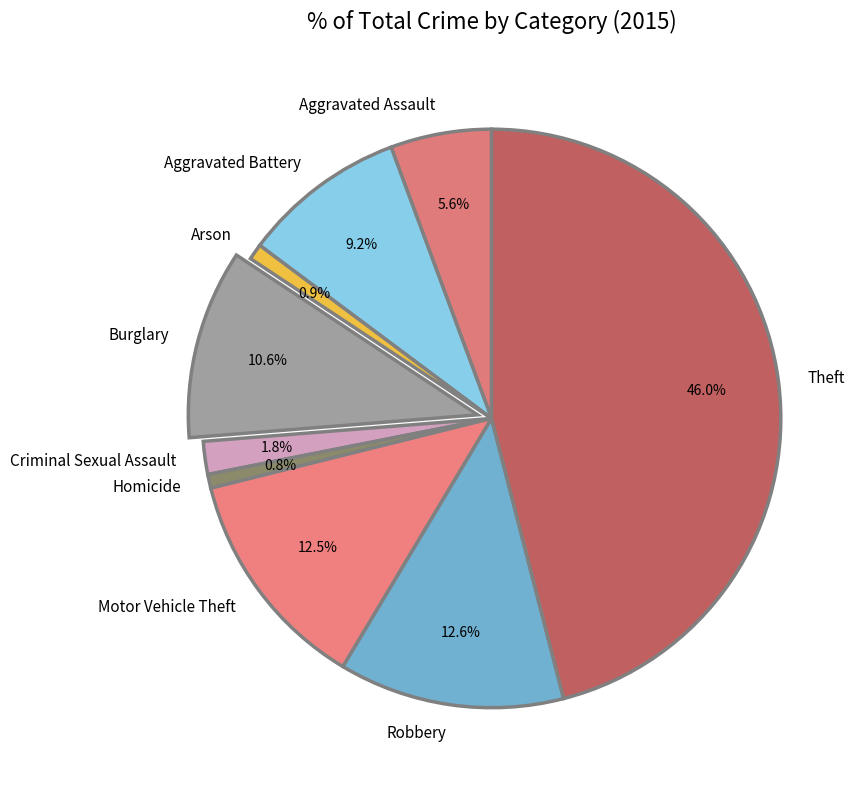

How many slices are in this pie chart?

9